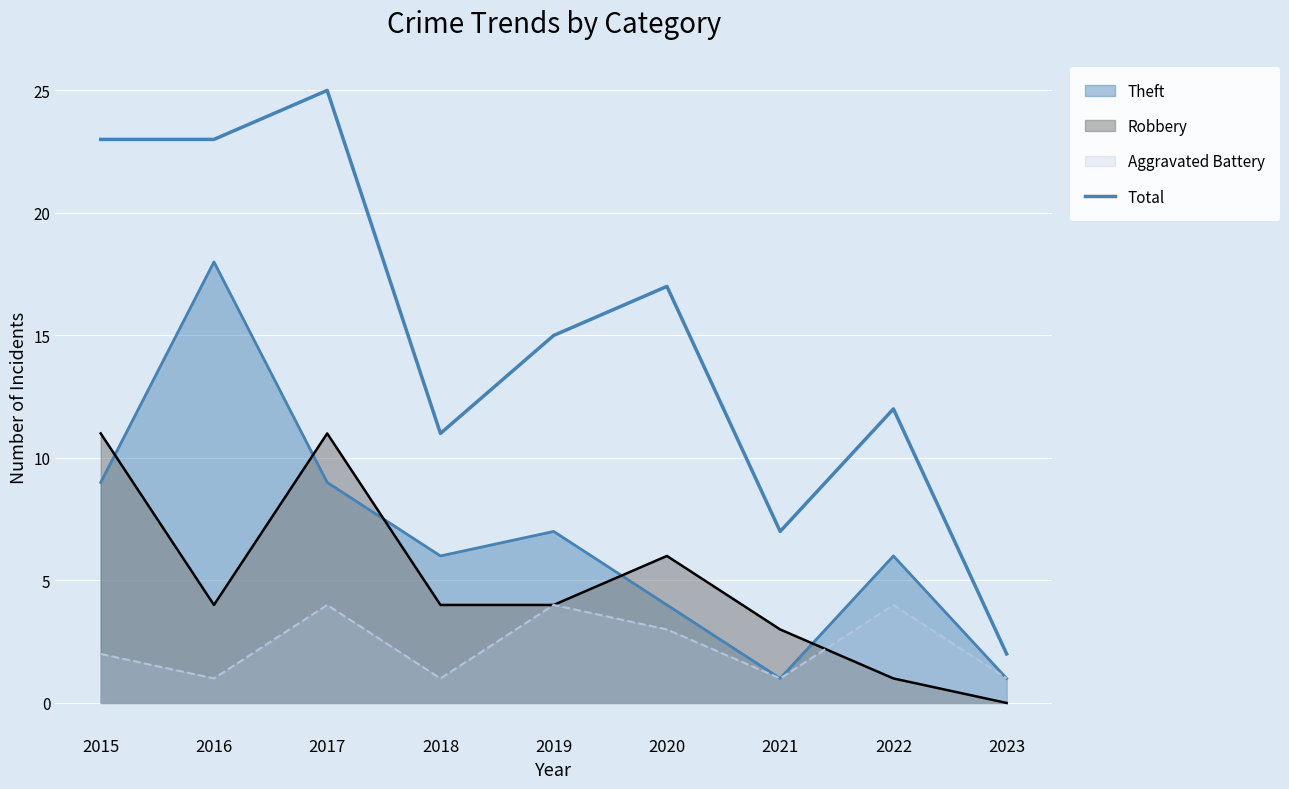

List the labels in order of value, smallest first.

2023, 2021, 2018, 2022, 2019, 2020, 2015, 2016, 2017